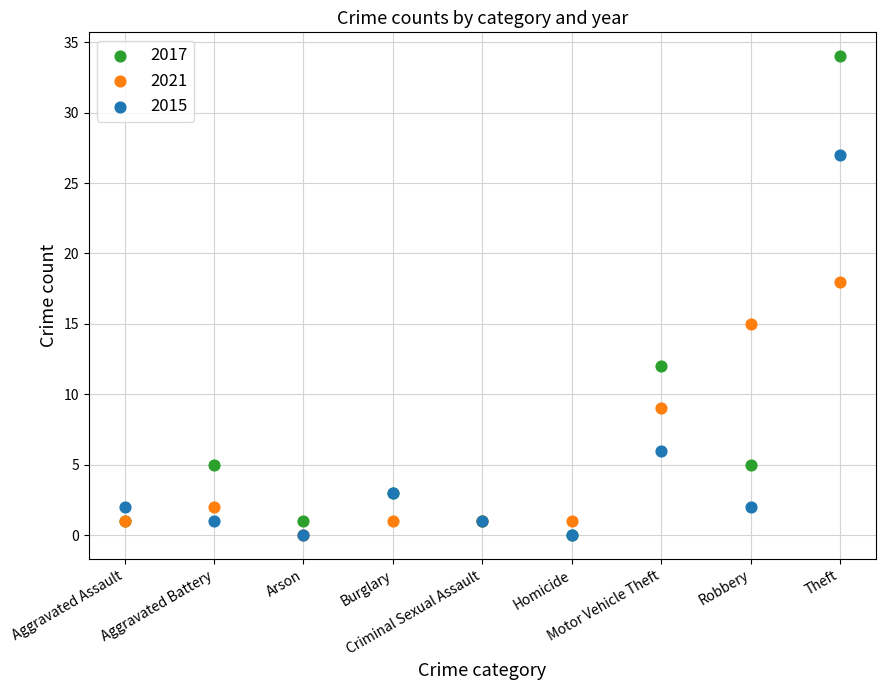

Which series has the widest spread of Y values?

2017